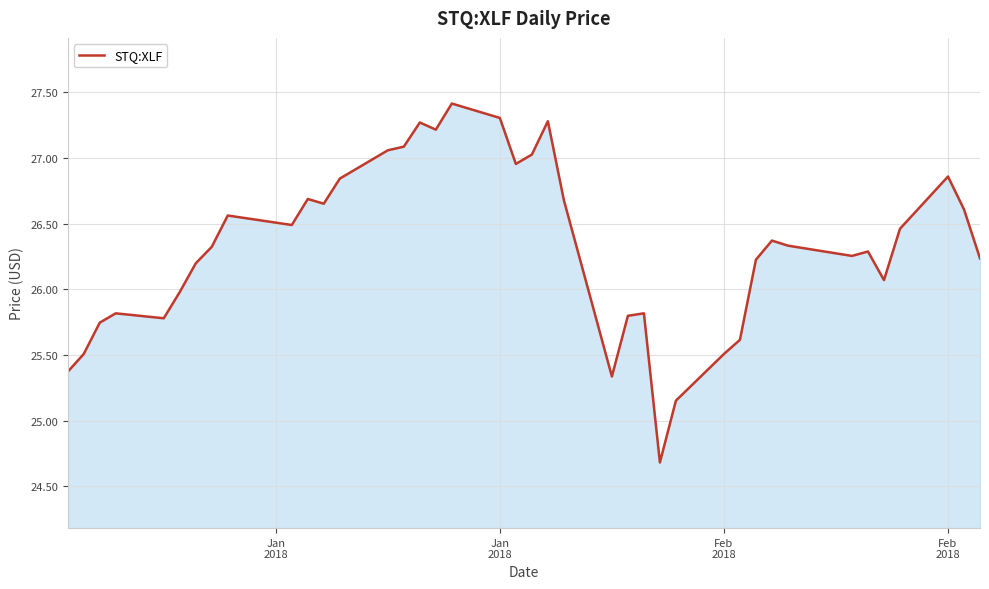

What is the maximum value shown in the chart?

27.4